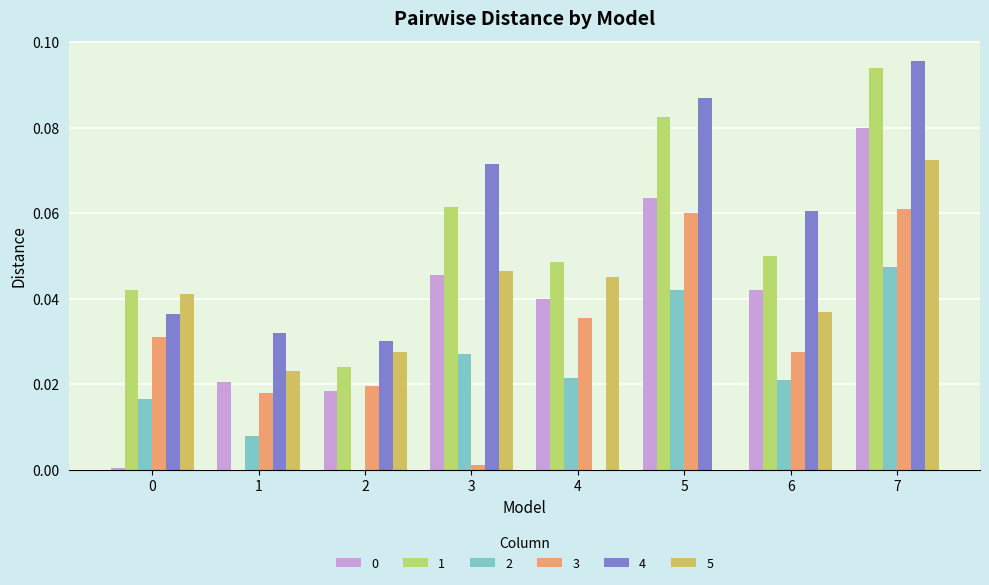

Where is 1 nearest to the value 0?

1